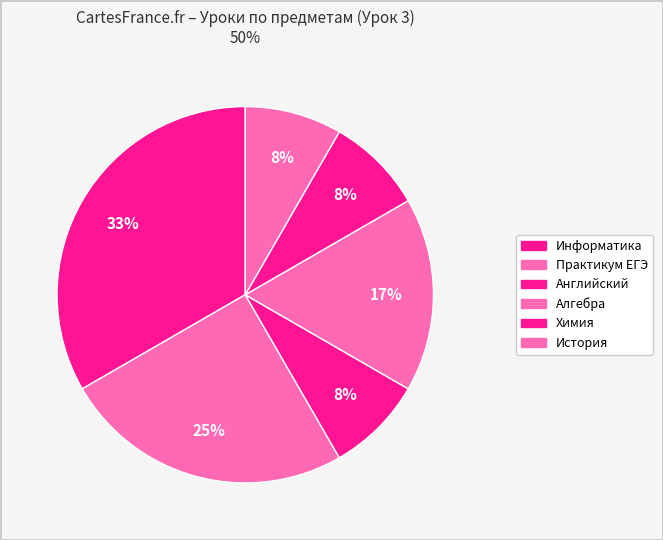

Does any single category account for the majority?

No